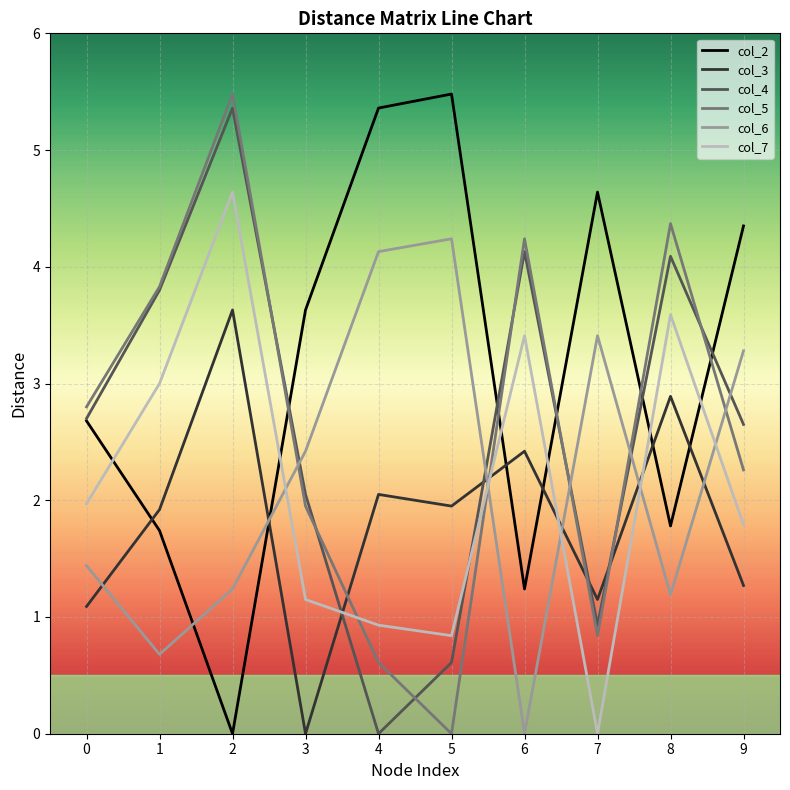

At 9, list the series in order from largest to smallest.

col_2, col_6, col_4, col_5, col_7, col_3